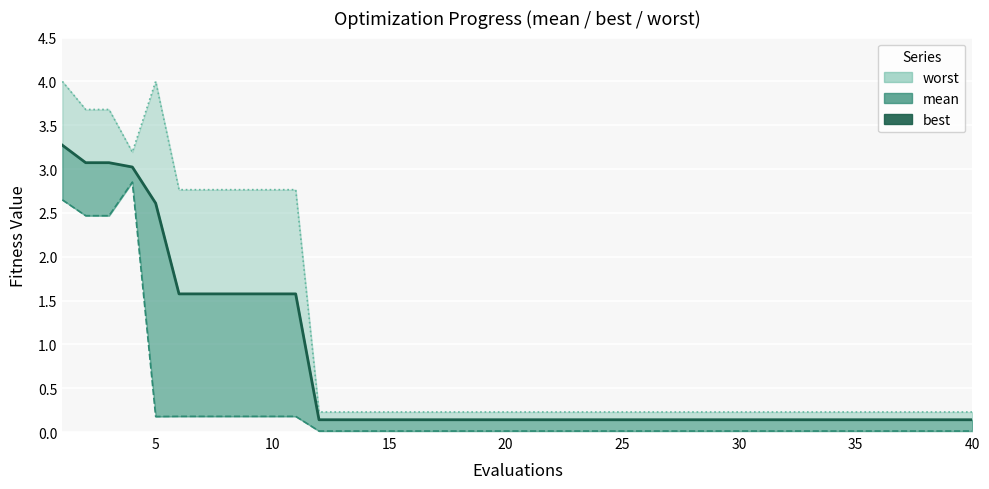

How many data points does each series have?

40